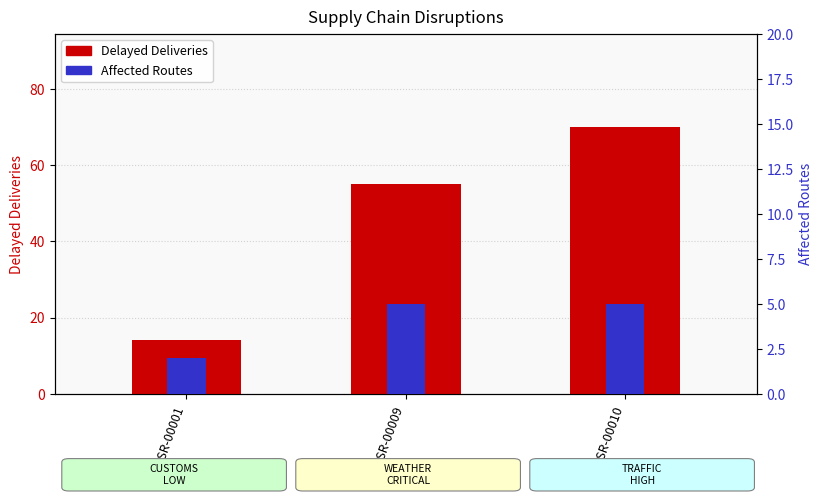

What are all the series names shown in the legend?

Delayed Deliveries, Affected Routes